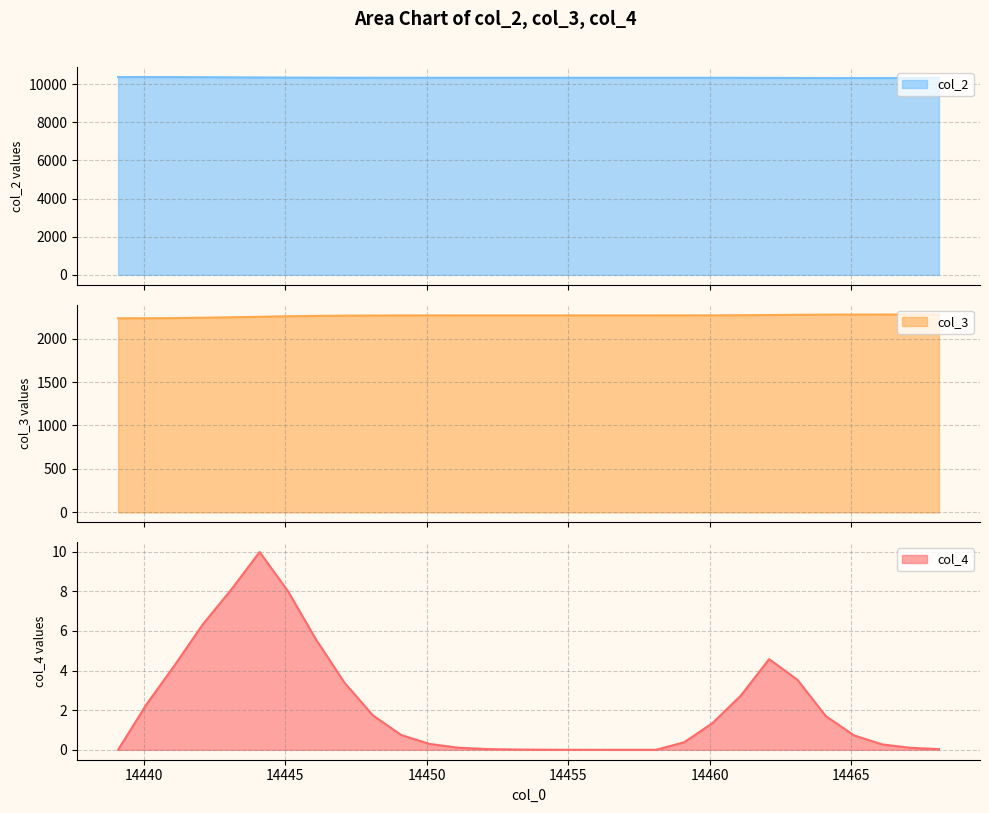

Where does the col_2 series first go above 10332?

14439.1